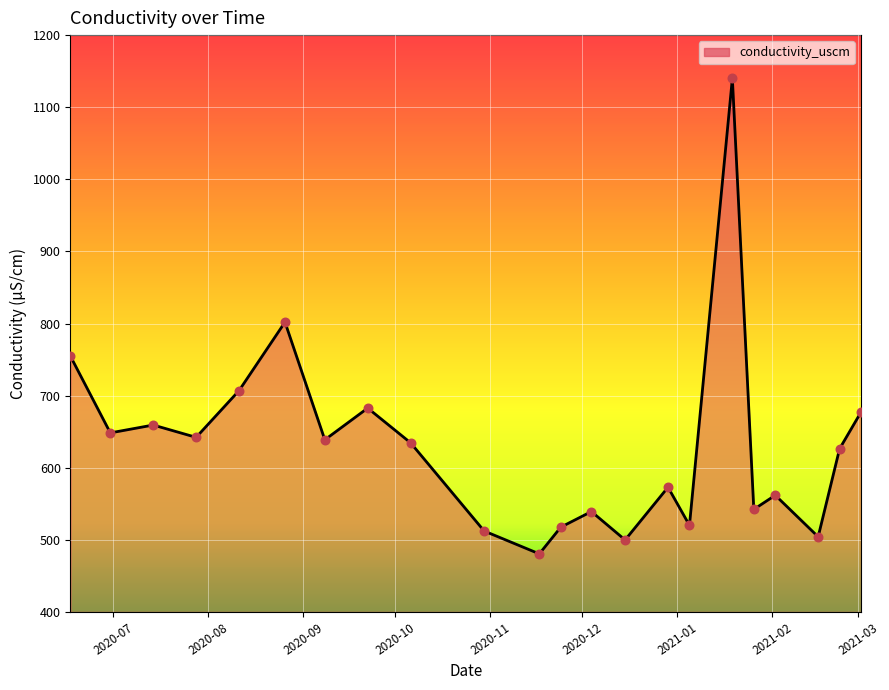

What is the difference between the maximum and minimum values?

659.5